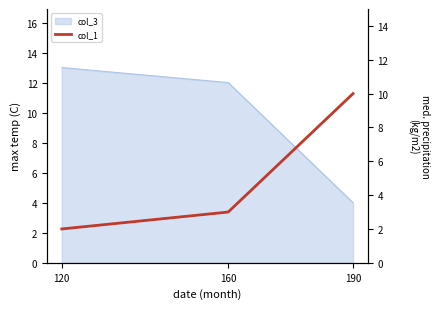

What is the value of the 1st point from the left?

2